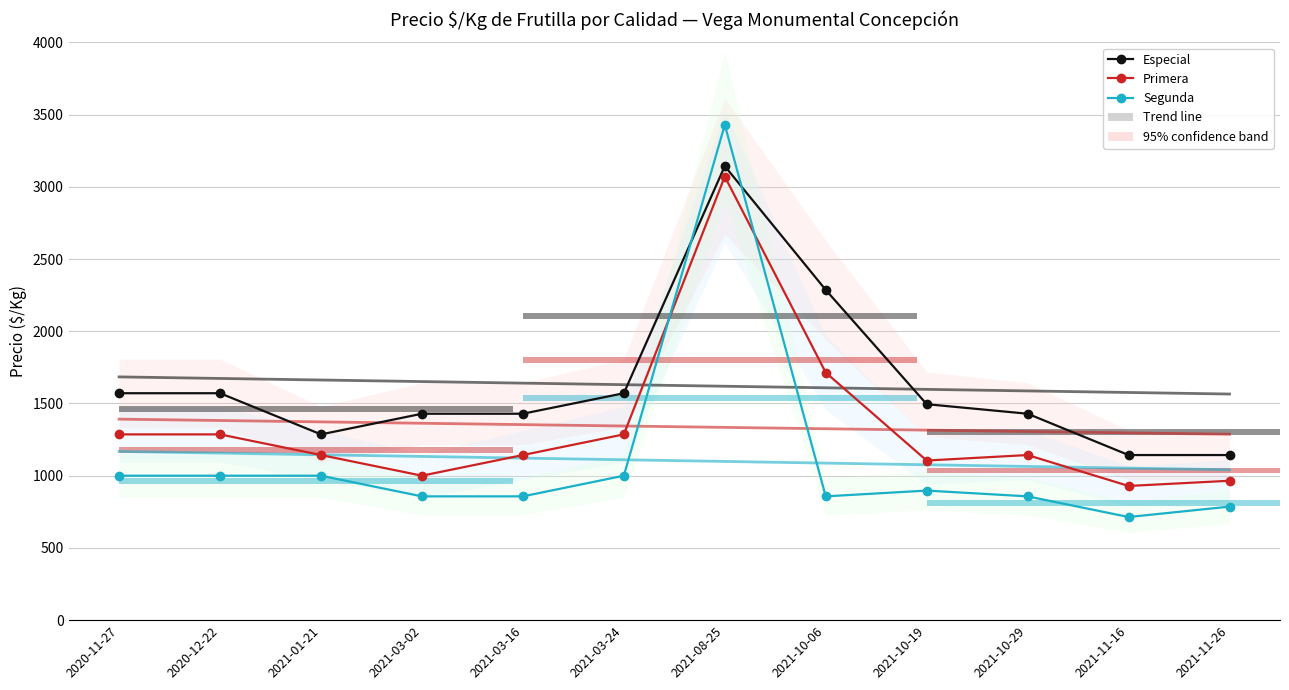

True or false: Segunda has a value of 1378 at 2021-03-16.

False